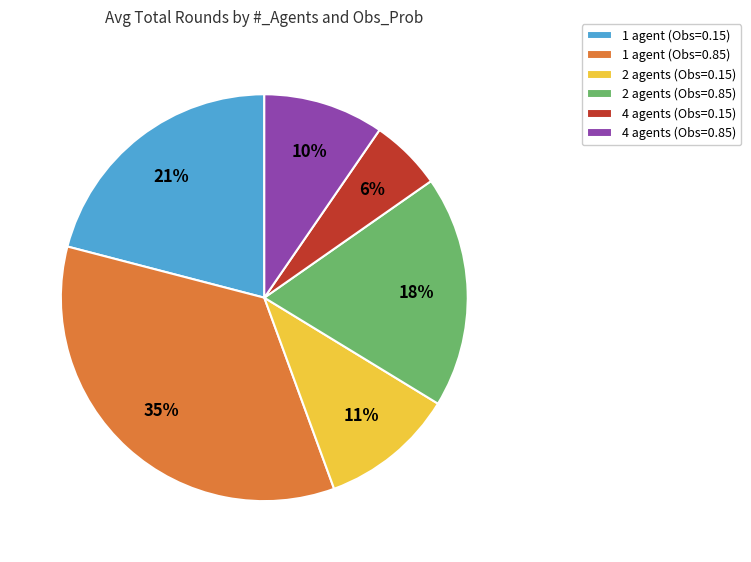

Which slice is the smallest?

4 agents (Obs=0.15)